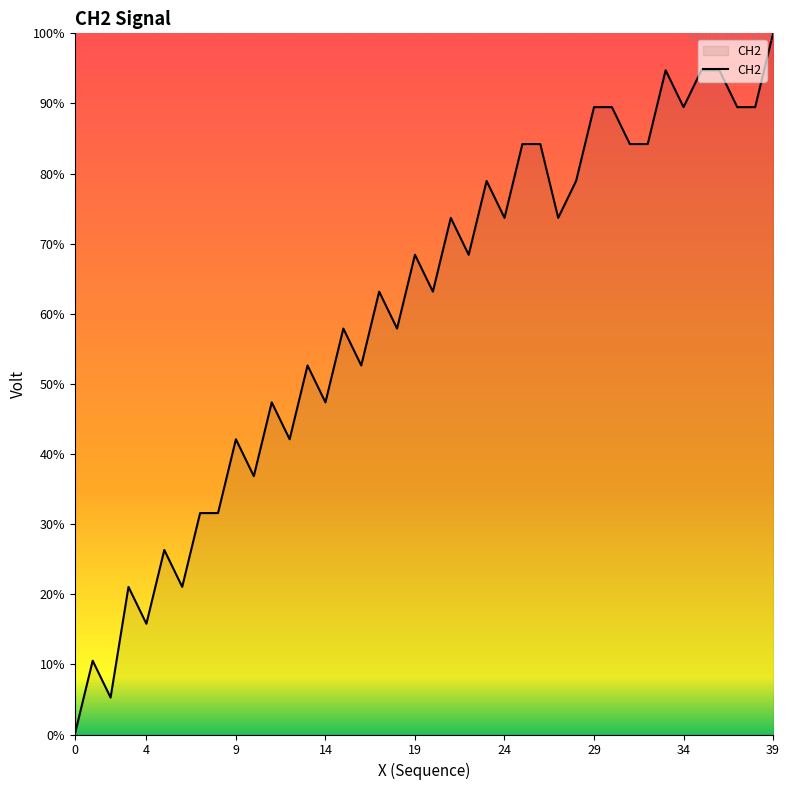

What is the maximum value shown in the chart?

100.0